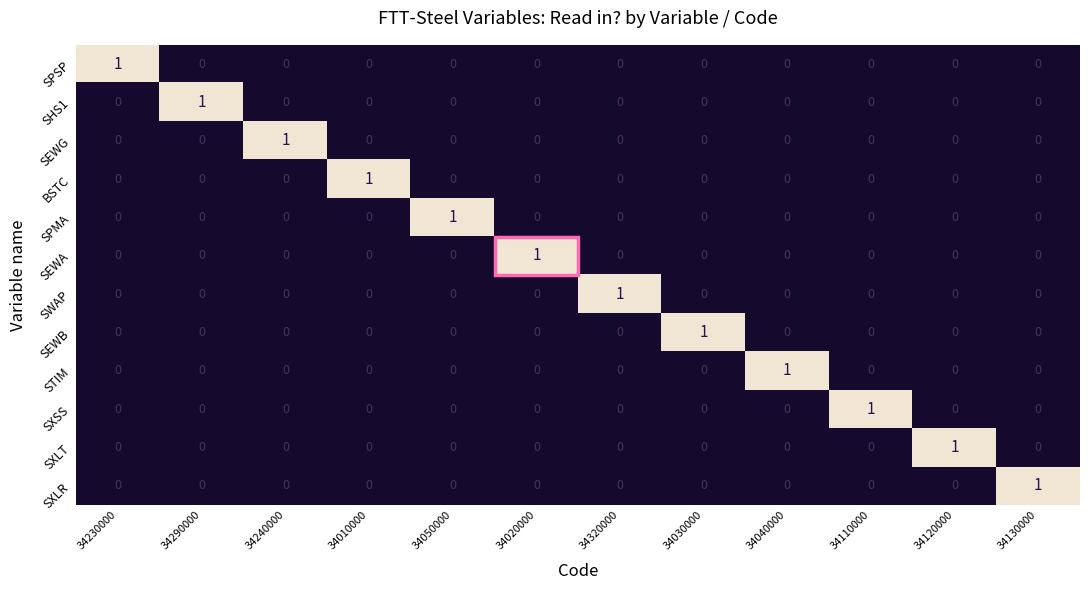

What is the total value across all series at 34230000?

1